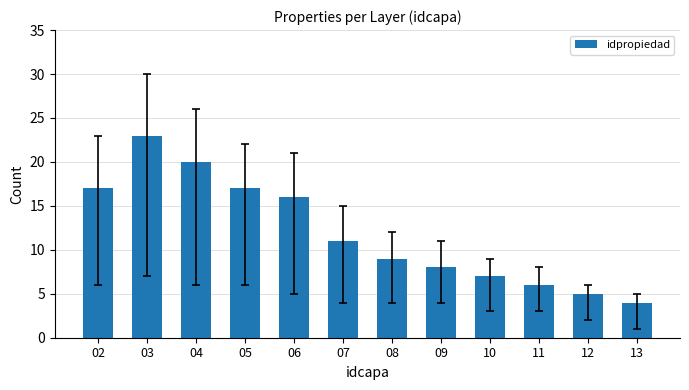

The chart shows a value of 25 at 06. True or false?

False